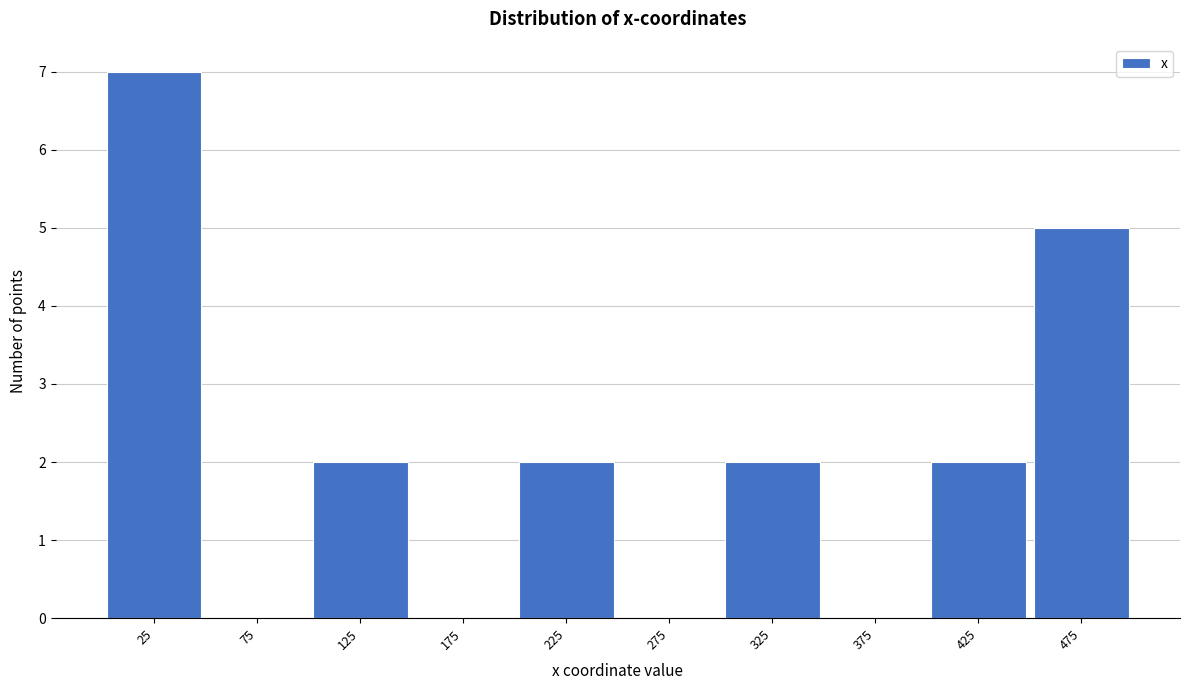

How tall is the bar that spans 0 to 50 on the x-axis? The values are not printed on the chart, so give them approximately, as read against the axis.

7